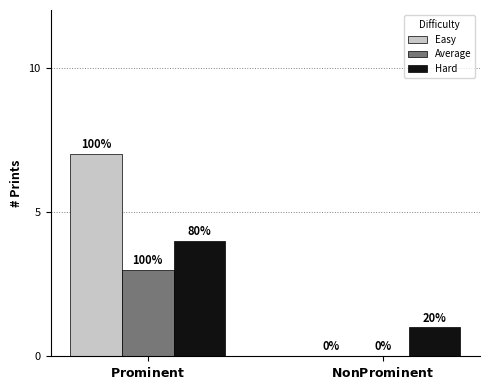

Reading left to right, extract all data points from this chart.

Easy: 7	0
Average: 3	0
Hard: 4	1